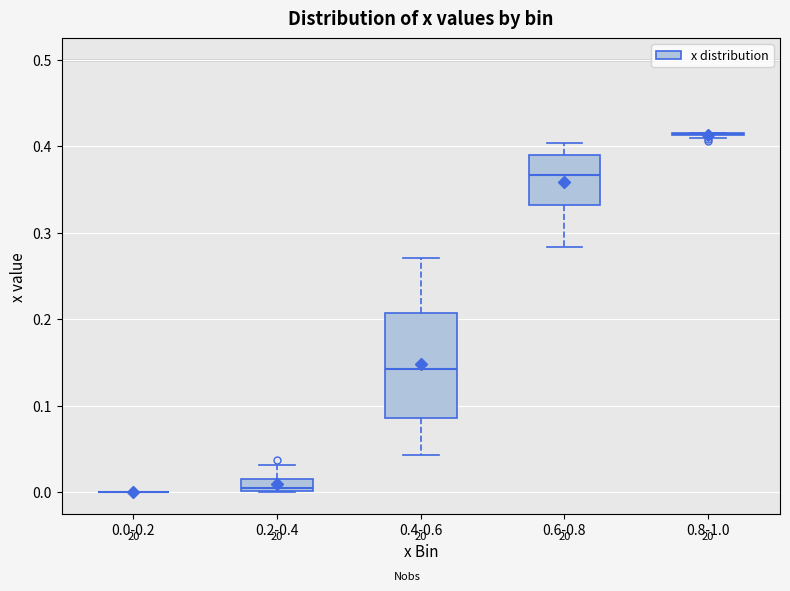

Comparing the boxes themselves (not the whiskers), which one is the tallest?

0.4-0.6